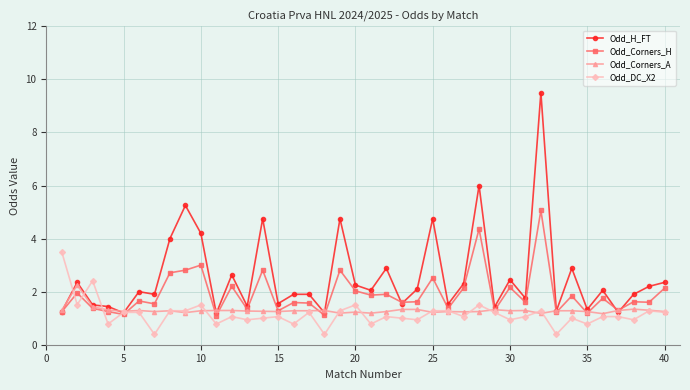

What is the smallest value displayed?

0.4